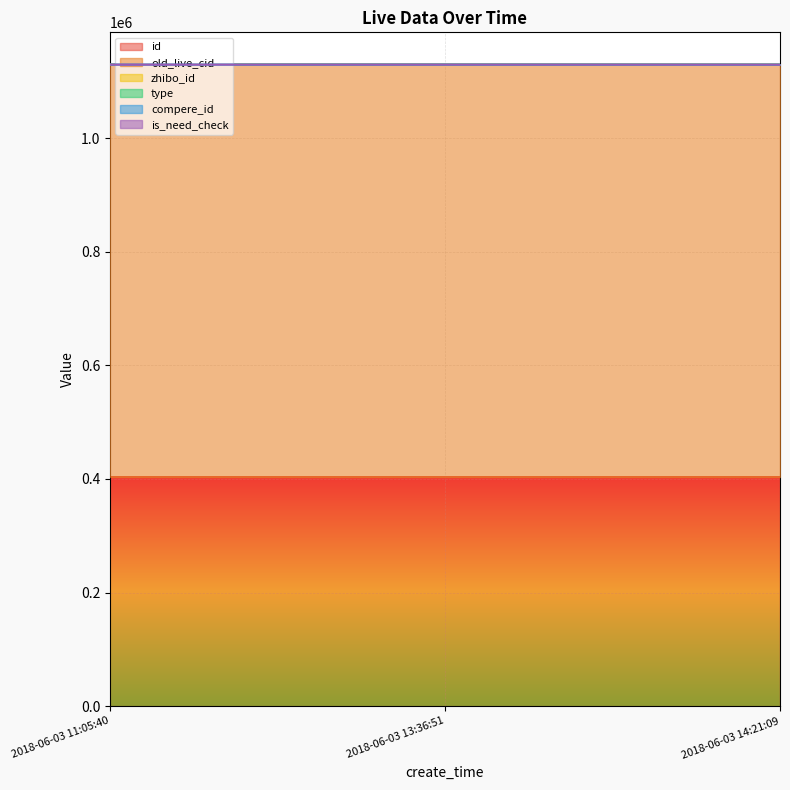

Which series has the largest total across all categories?

old_live_cid